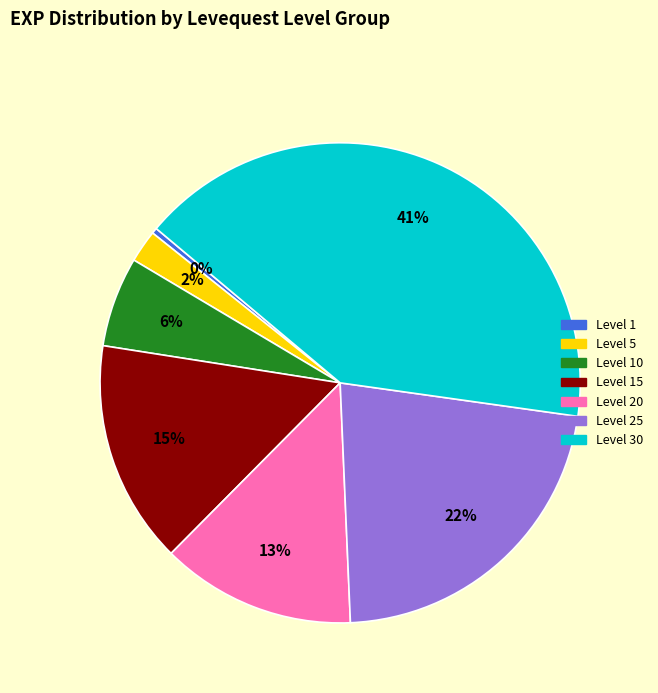

Is there any slice that represents more than half of the pie?

No